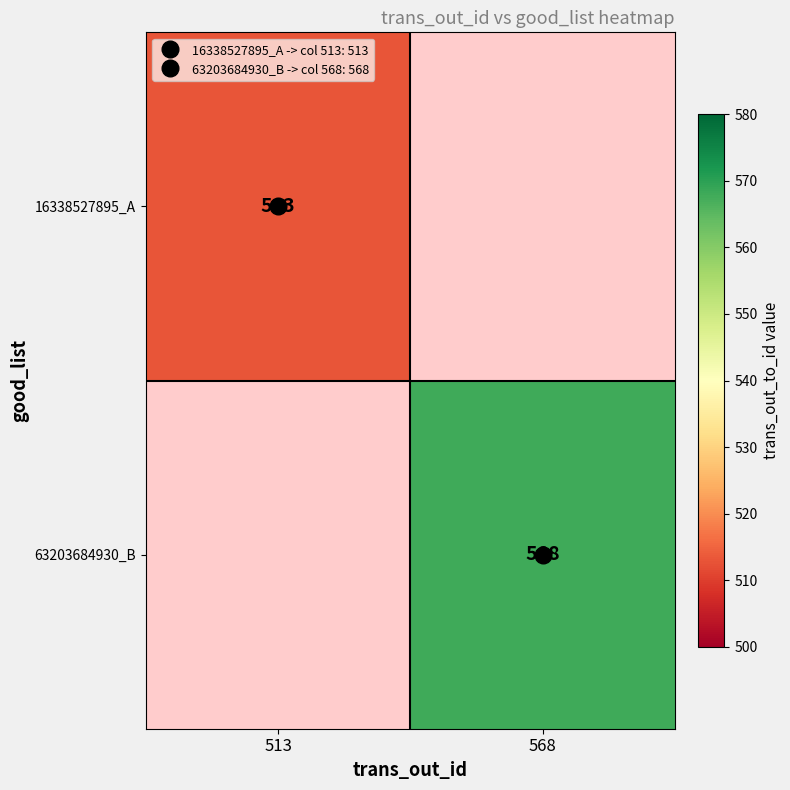

The 16338527895_A series shows 513.0 at 513. True or false?

True